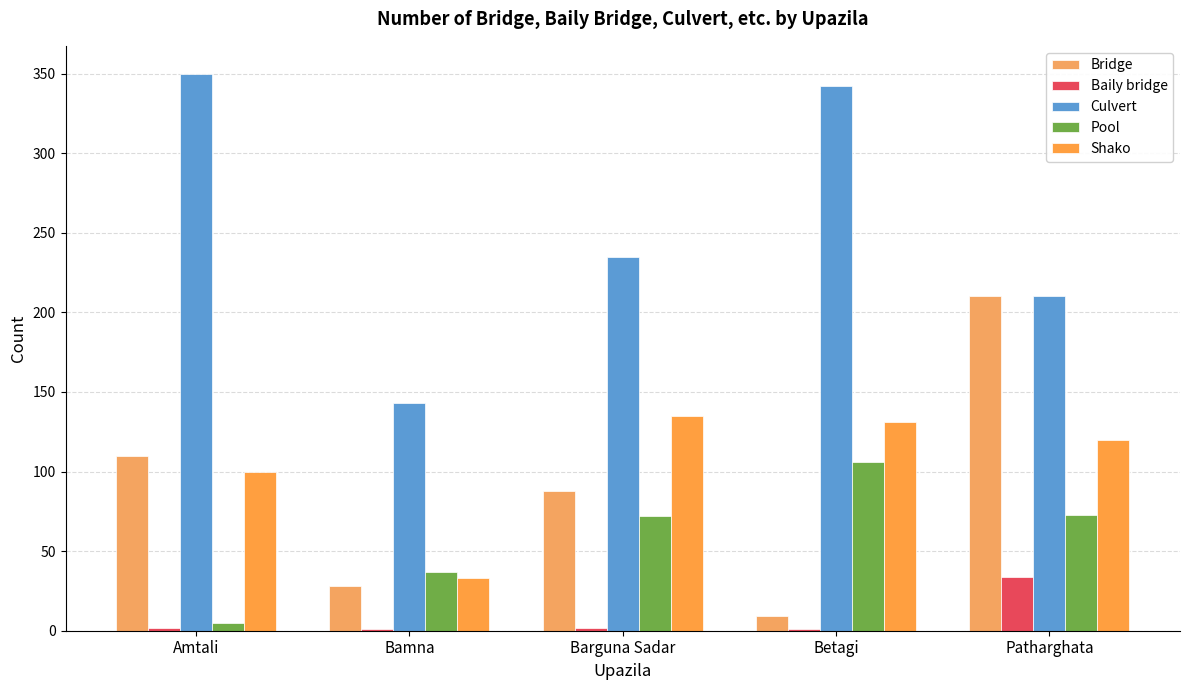

How many data points does each series have?

5